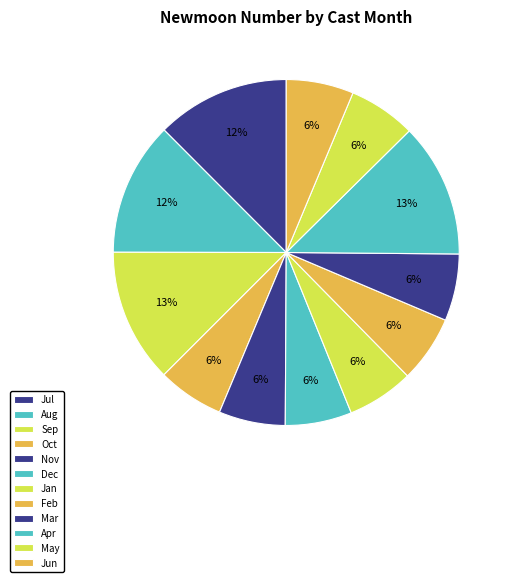

How many segments does this pie chart have?

12